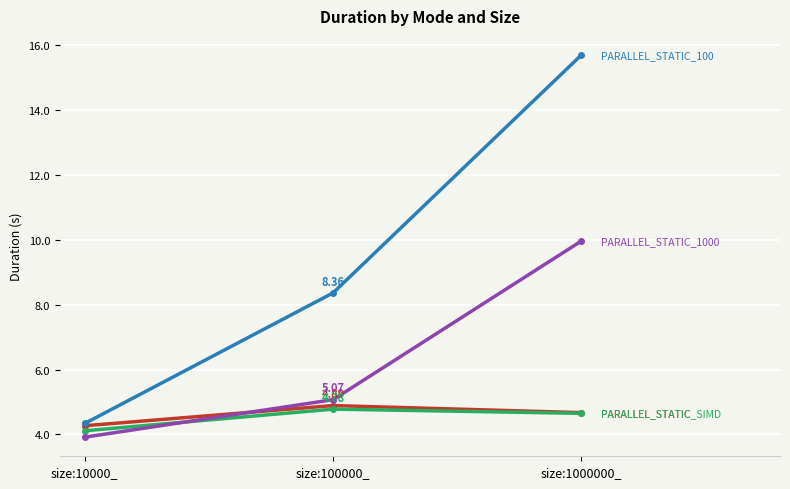

What is the total value across all series at size:1000000_?

35.0